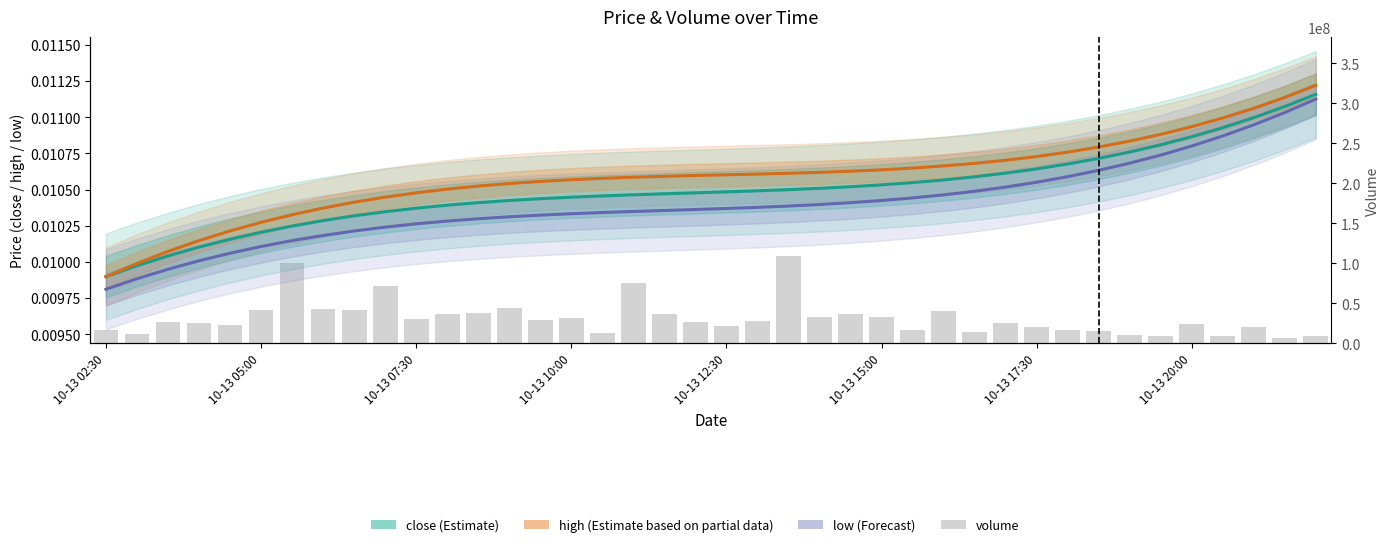

What is the value of the volume bar at the 4th from the left?

24952927.0